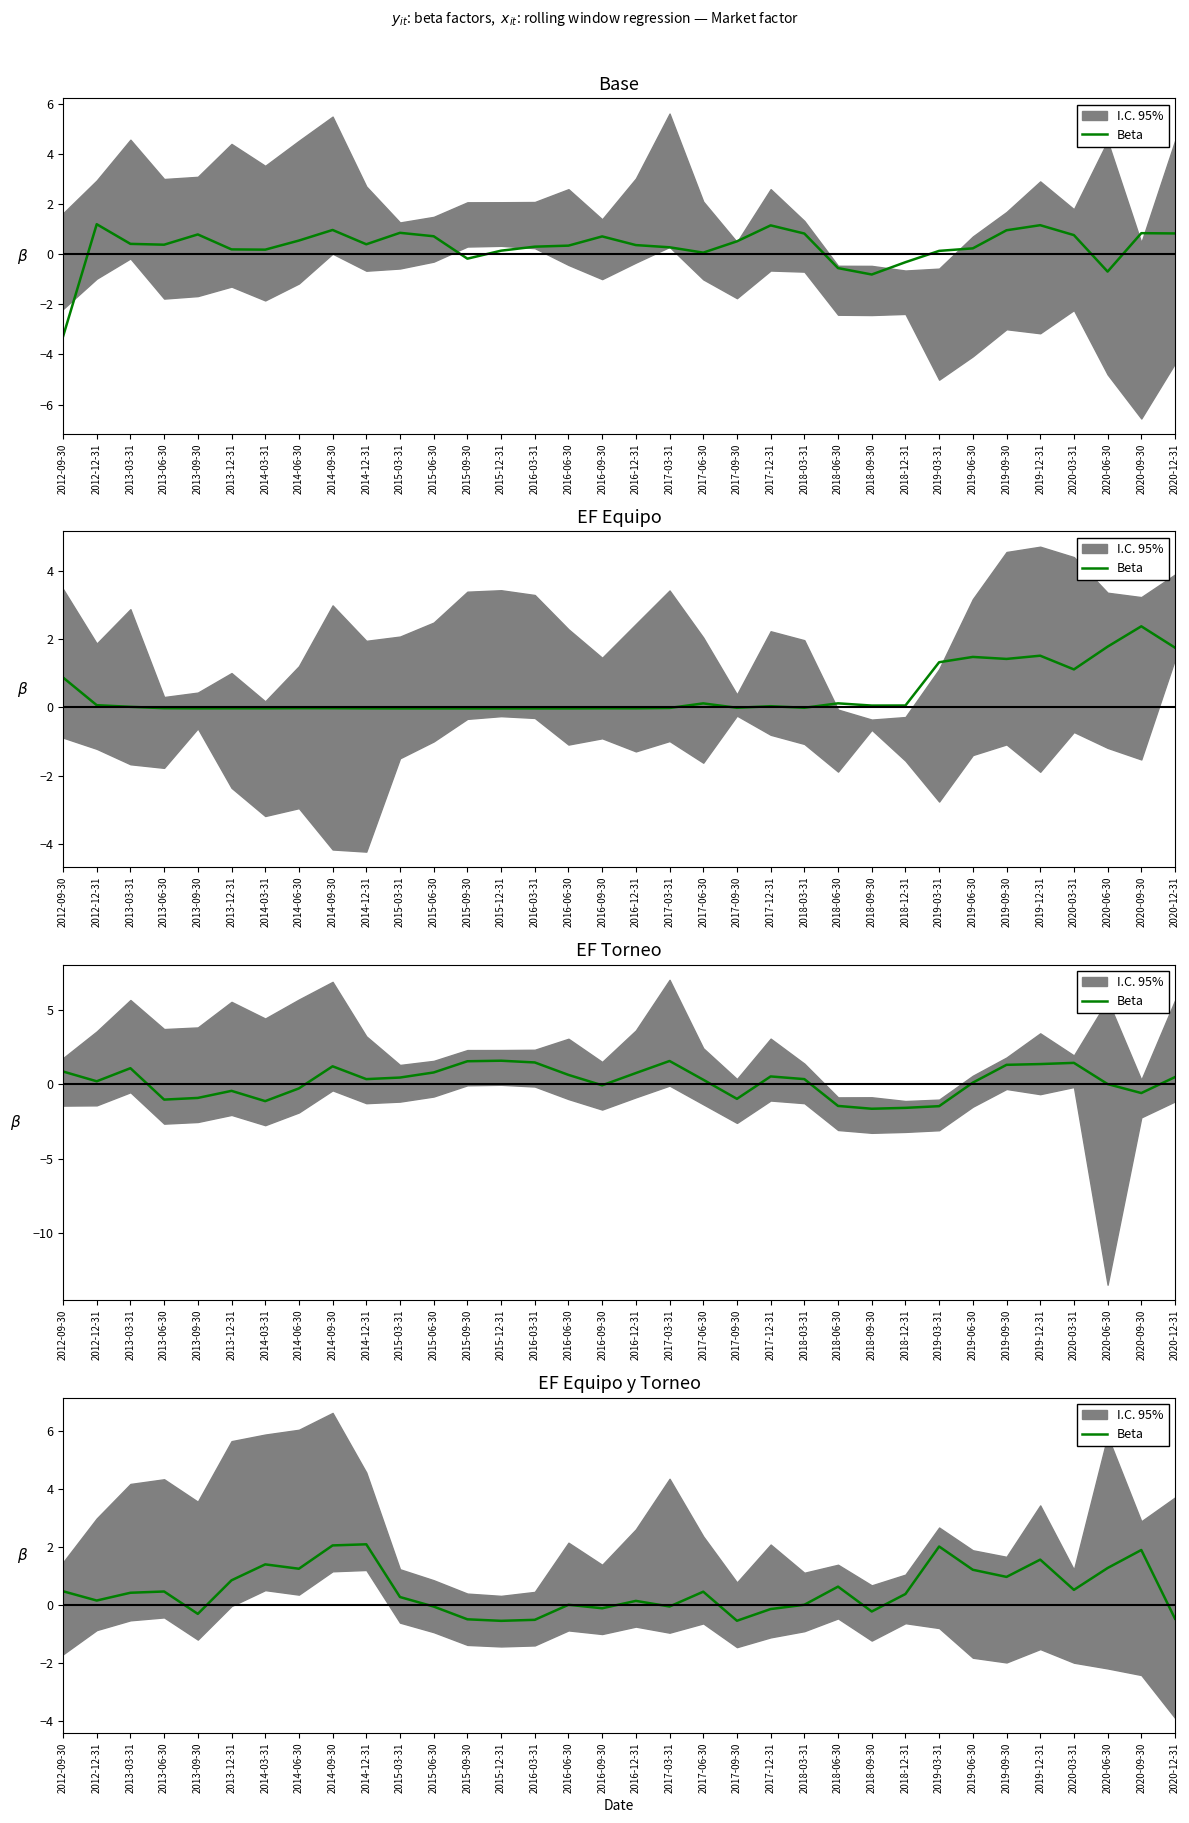

How many values are above zero?

23